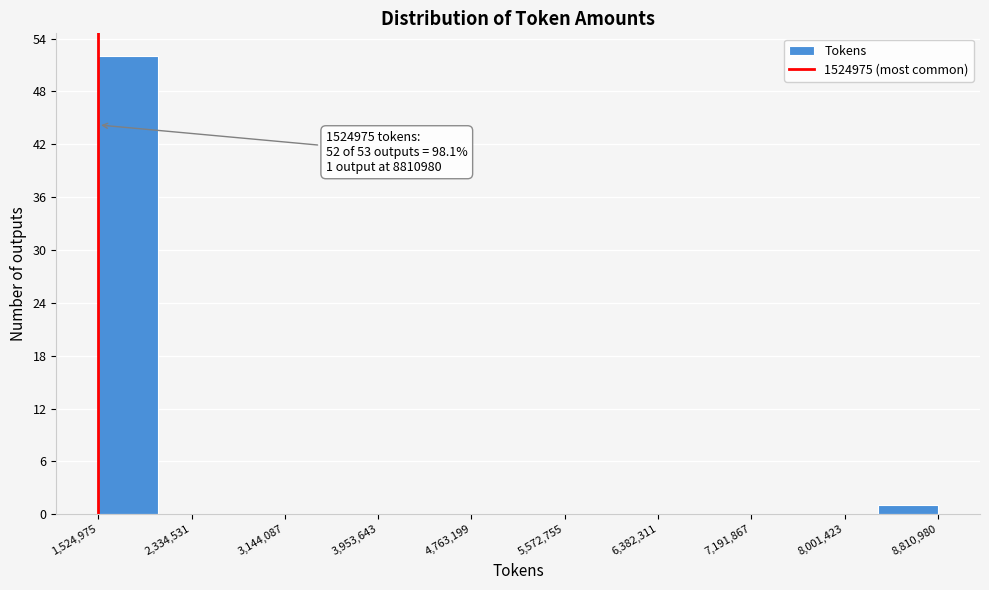

Over which range of the x-axis is the bar tallest?

1500000 to 2000000